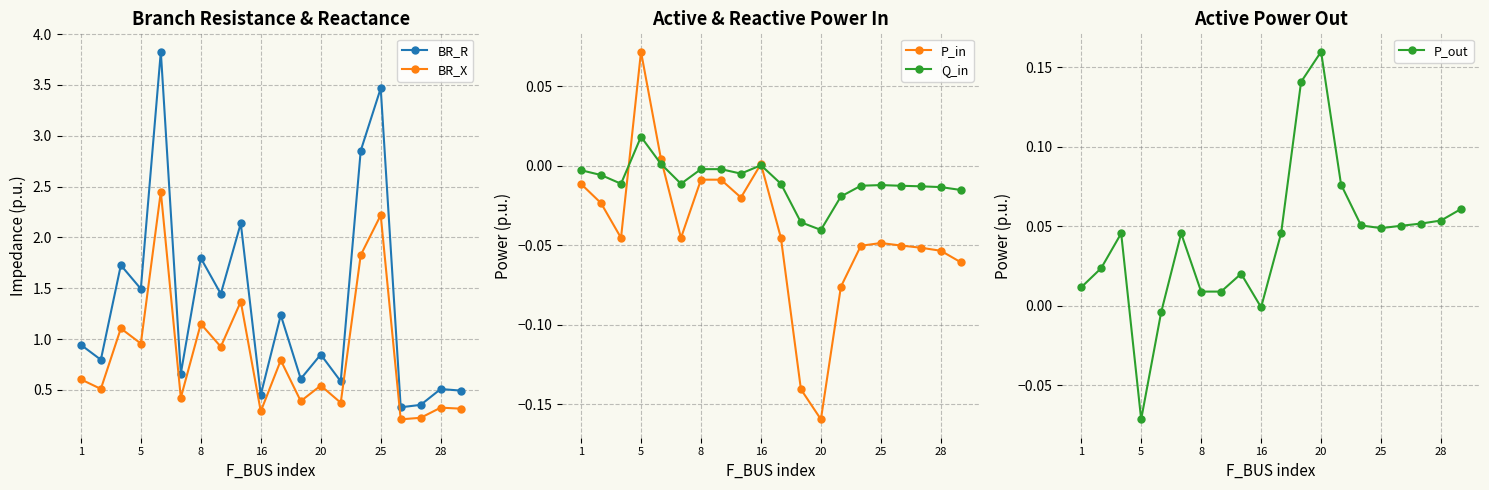

True or false: BR_X and Q_in cross at least once.

False